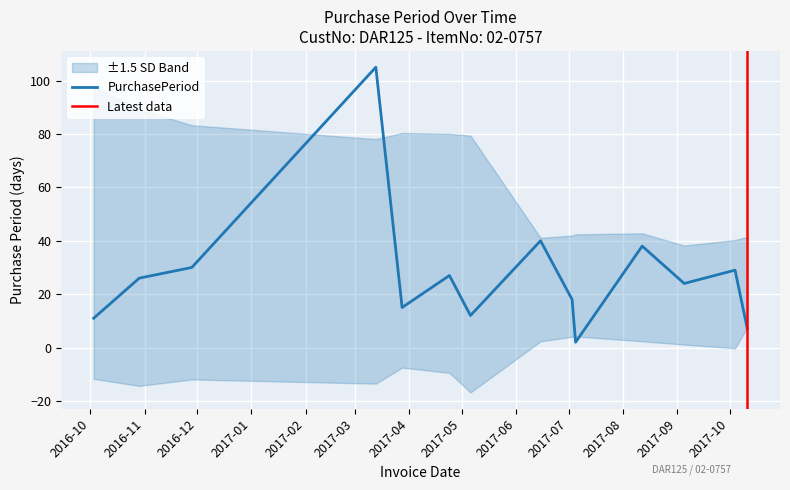

How many data points does each series have?

14